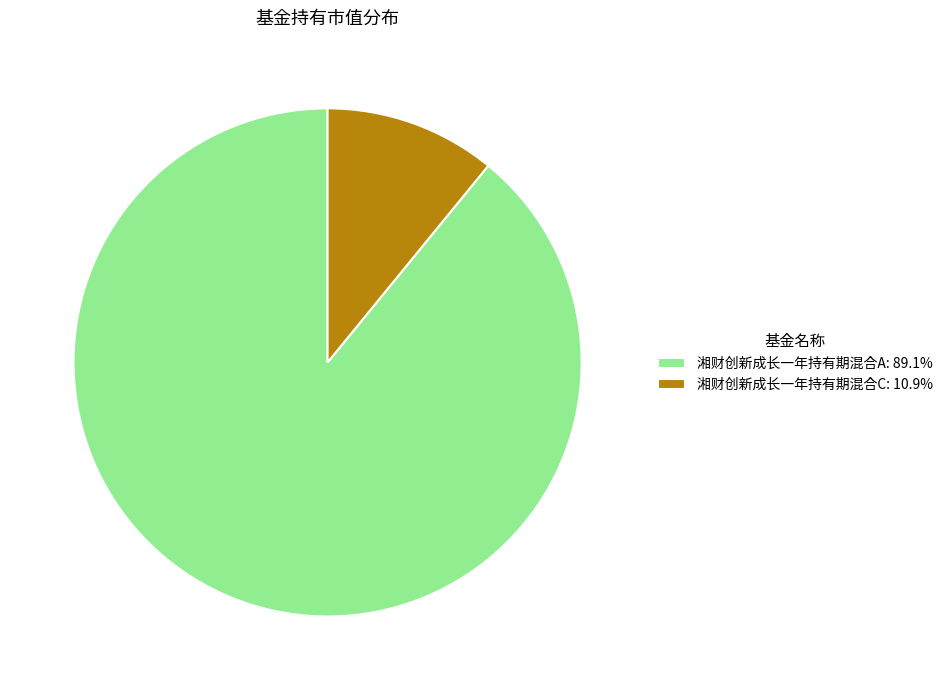

Which category accounts for the majority?

湘财创新成长一年持有期混合A